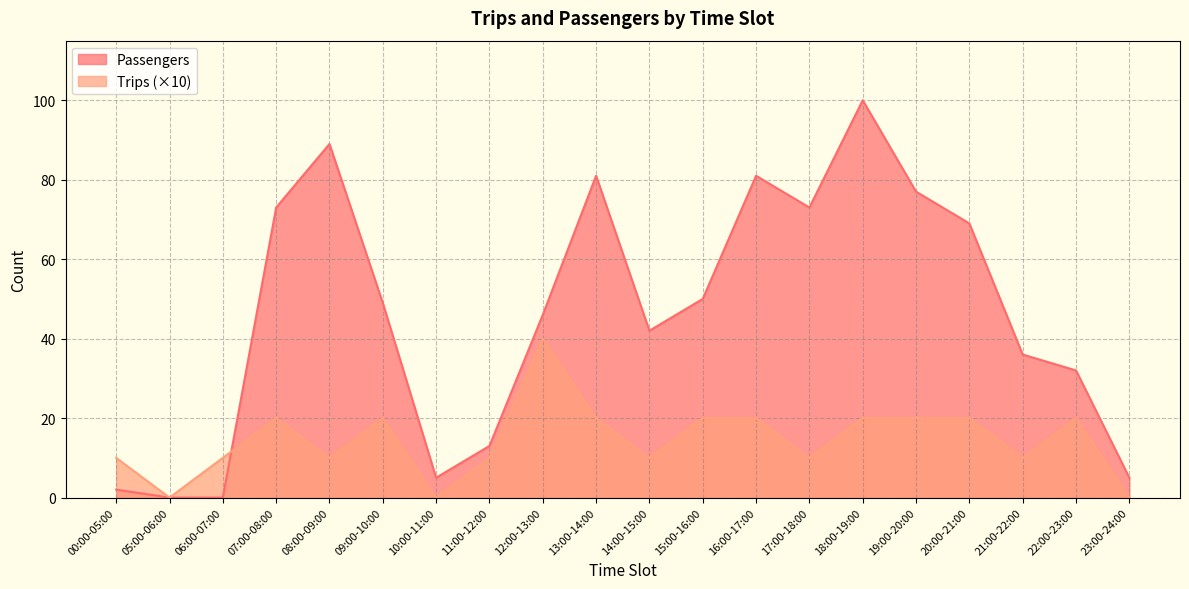

Does the chart have visible grid lines?

Yes